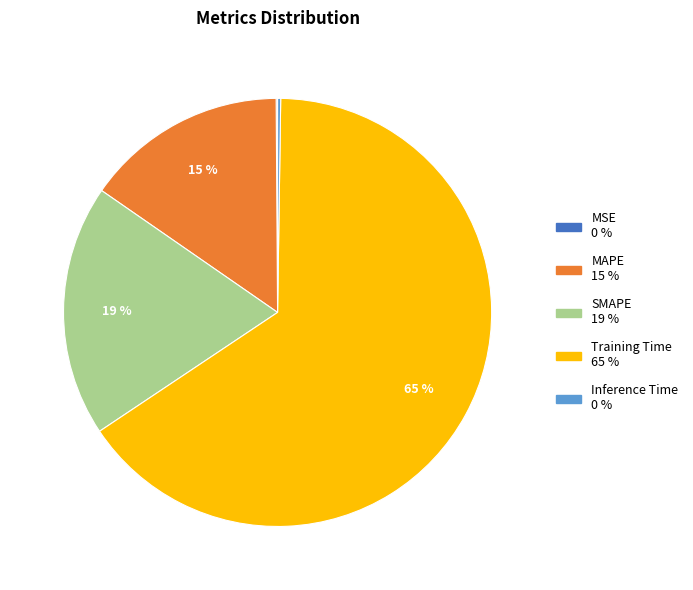

Between SMAPE and MAPE, which is larger?

SMAPE